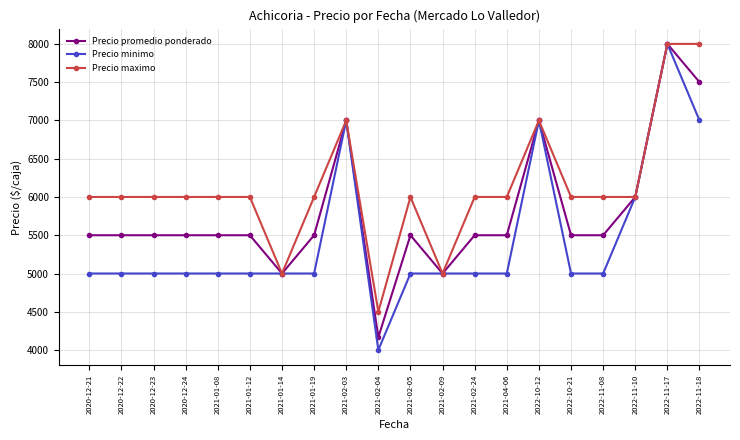

Reading left to right, extract all data points from this chart.

Precio promedio ponderado: 5500	5500	5500	5500	5500	5500	5000	5500	7000	4167	5500	5000	5500	5500	7000	5500	5500	6000	8000	7500
Precio minimo: 5000	5000	5000	5000	5000	5000	5000	5000	7000	4000	5000	5000	5000	5000	7000	5000	5000	6000	8000	7000
Precio maximo: 6000	6000	6000	6000	6000	6000	5000	6000	7000	4500	6000	5000	6000	6000	7000	6000	6000	6000	8000	8000